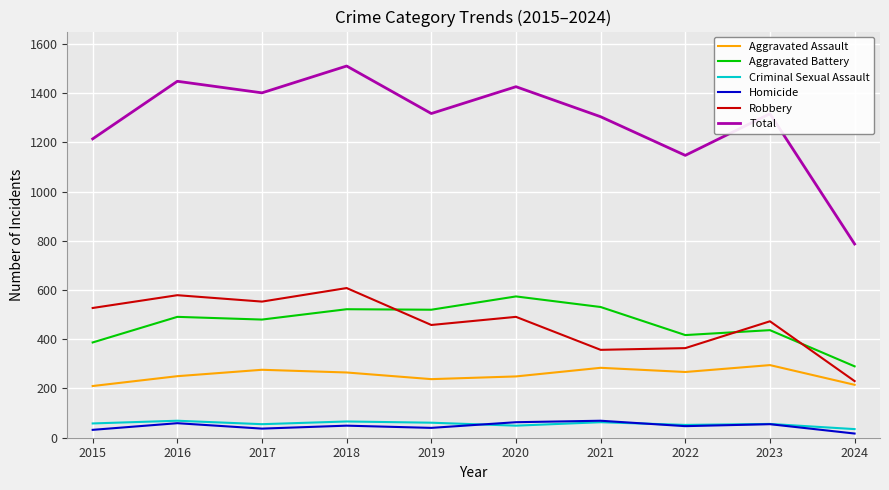

What is the difference between the Criminal Sexual Assault values at 2018 and 2023?

10